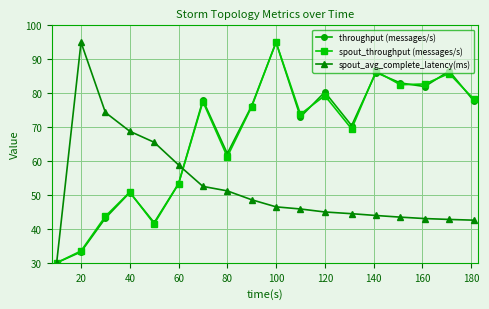

What is the smallest value displayed?

30.0